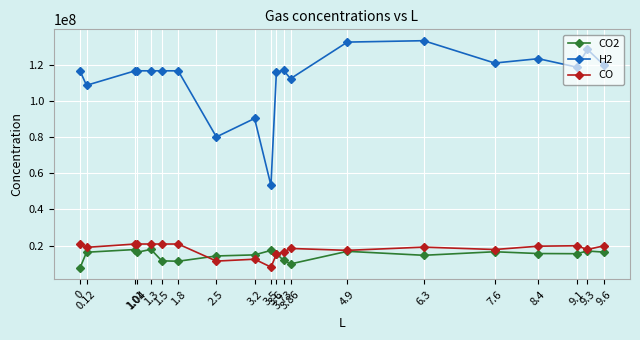

Which series has the largest total across all categories?

H2